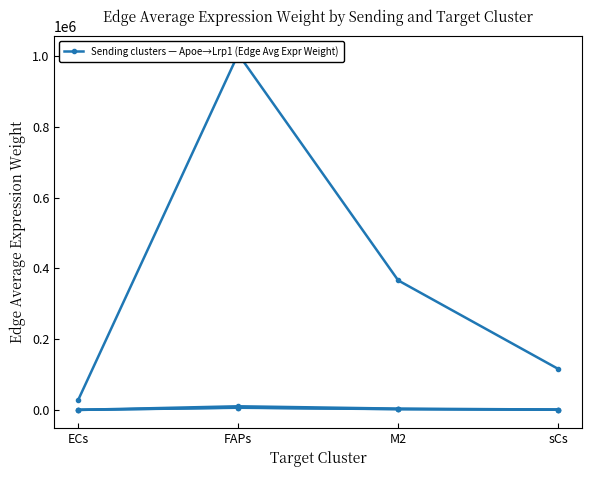

Count the number of data series in this chart.

4